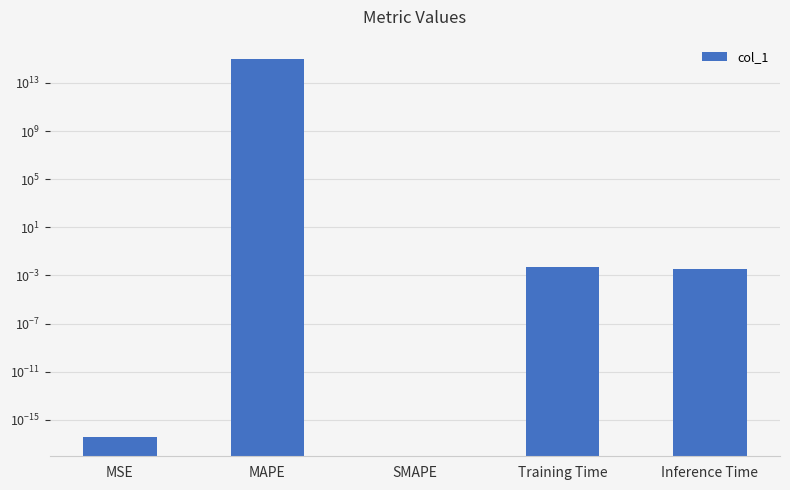

Reading left to right, what are all the values shown in this chart?

0.0	1046686732037269.5	0.0	0.0	0.0